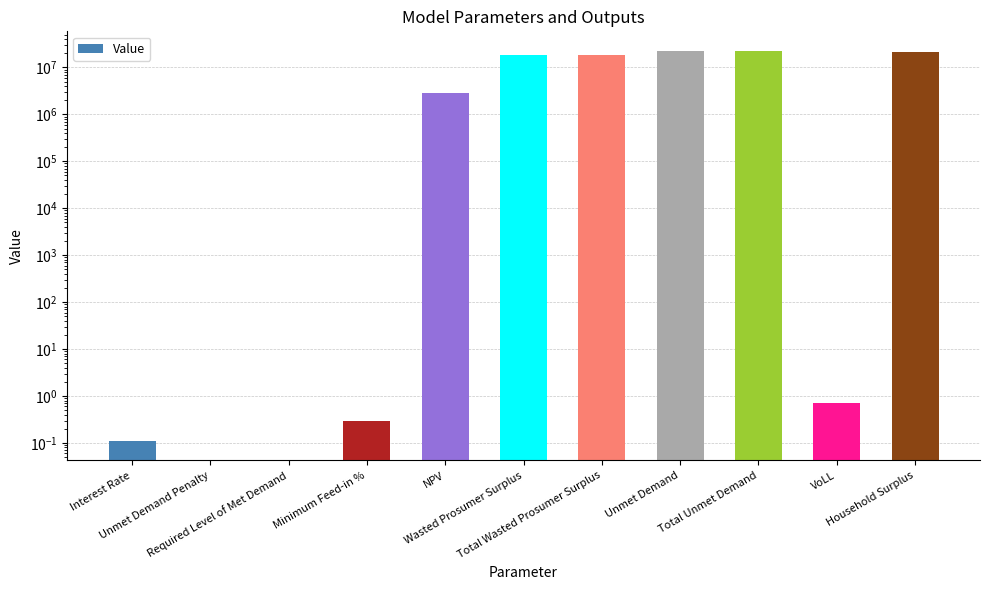

What is the label of the 11th bar from the left?

Household Surplus